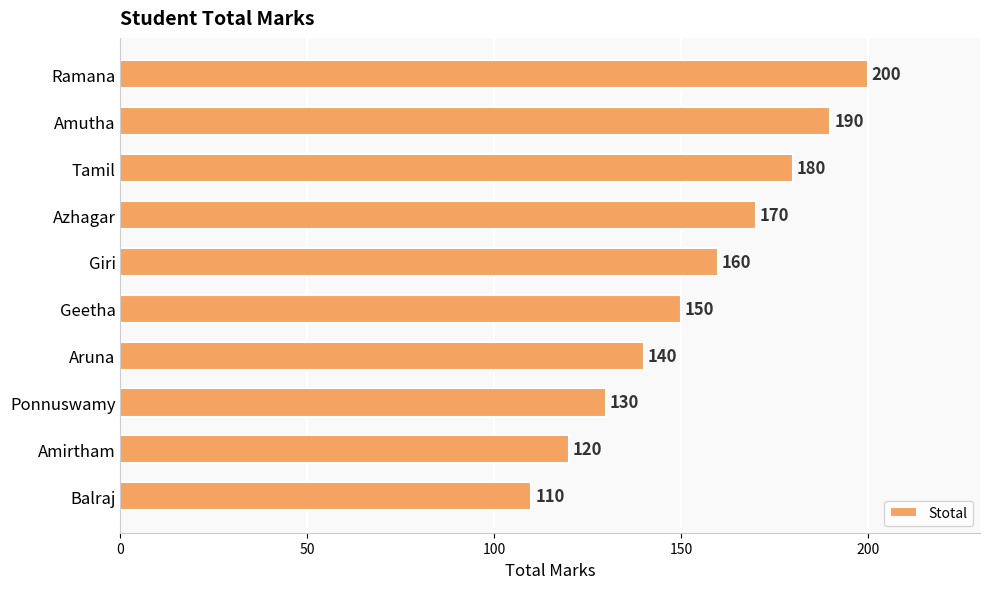

What is the sum of all values?

1550